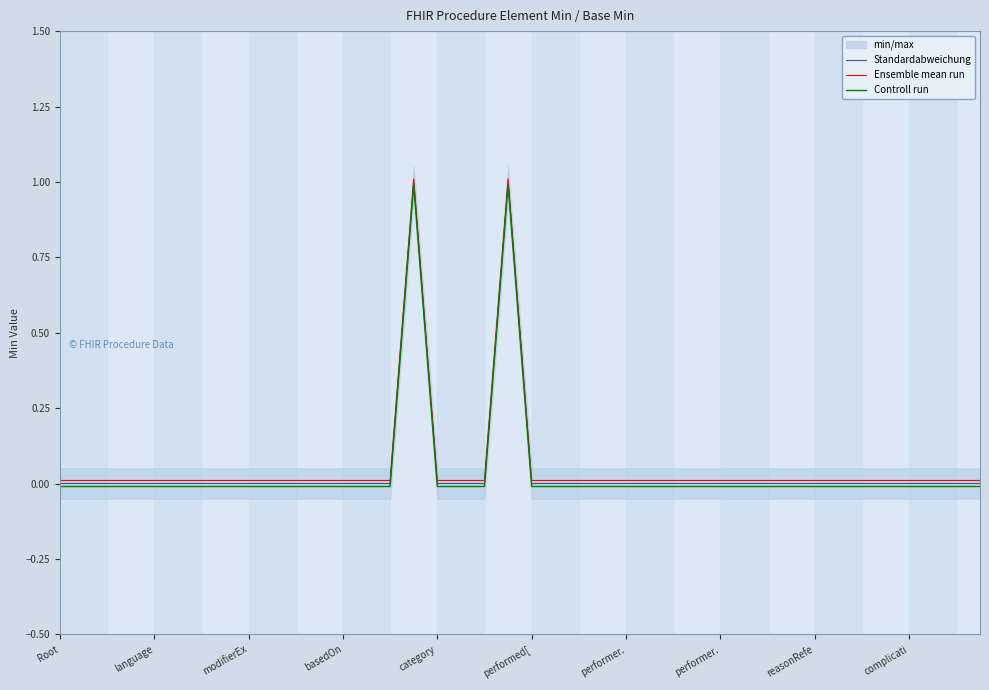

Is this an area chart (filled region under the line)?

No